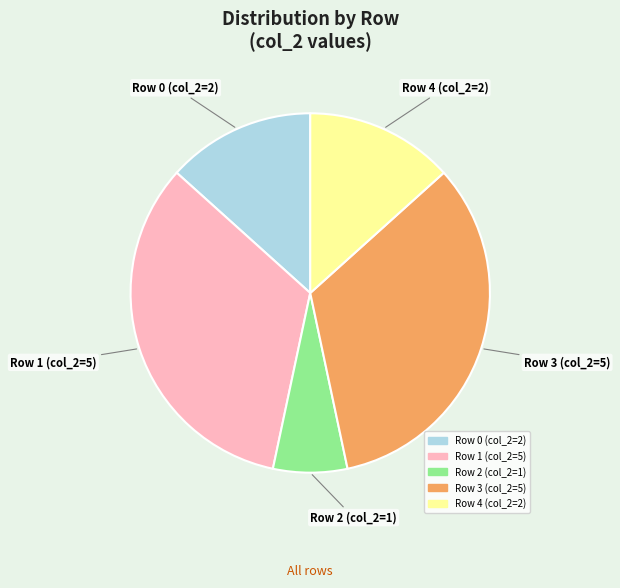

Is there a majority slice in this chart?

No